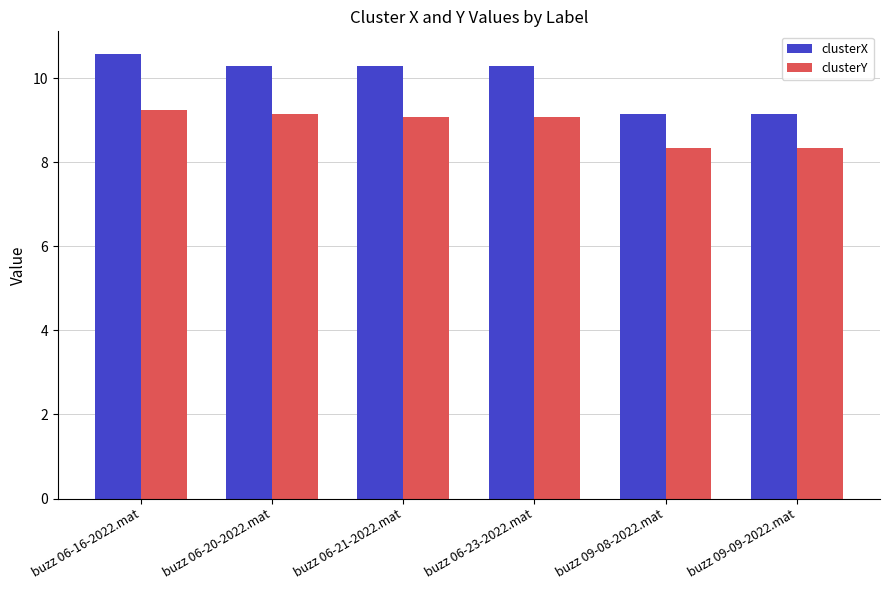

At which label does clusterX reach its peak?

buzz 06-16-2022.mat